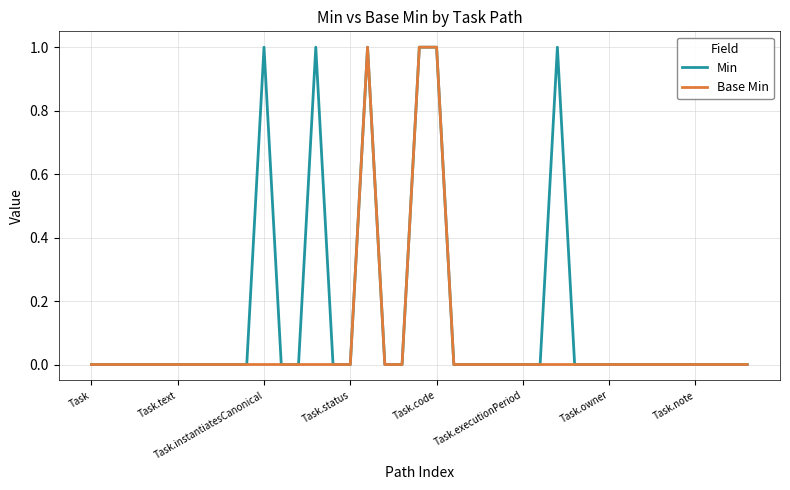

Which series has the largest total across all categories?

Min